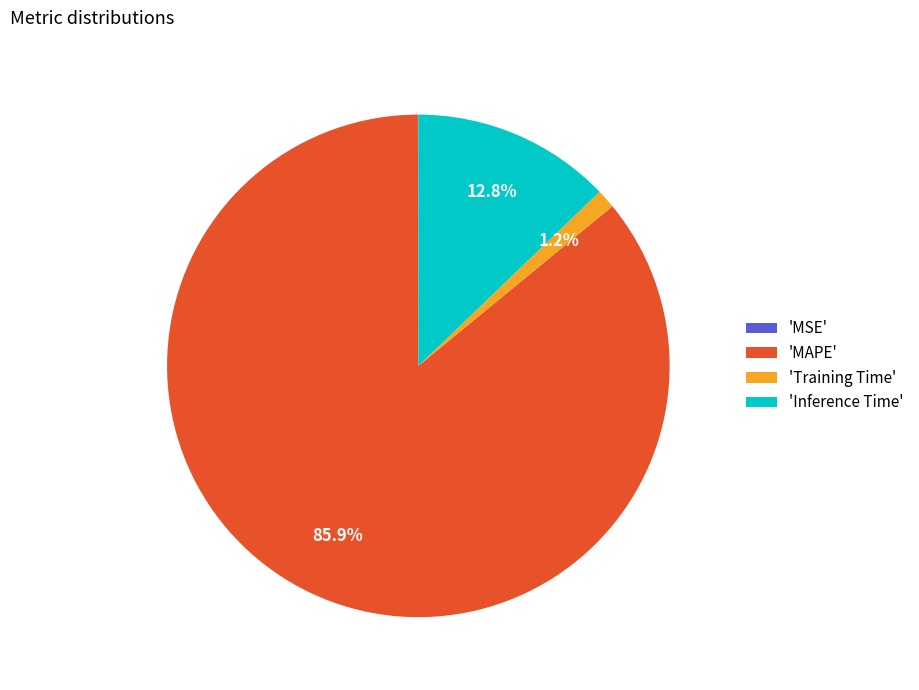

What is the largest slice in the pie chart?

'MAPE'